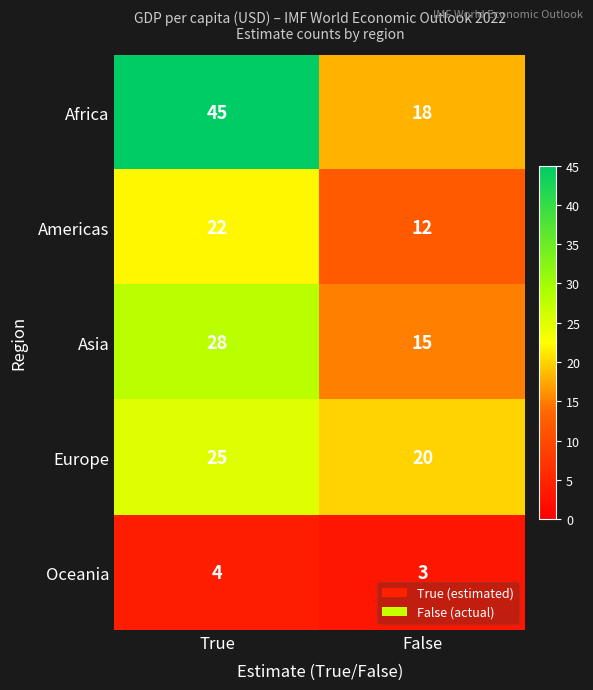

What is the minimum value shown in the chart?

3